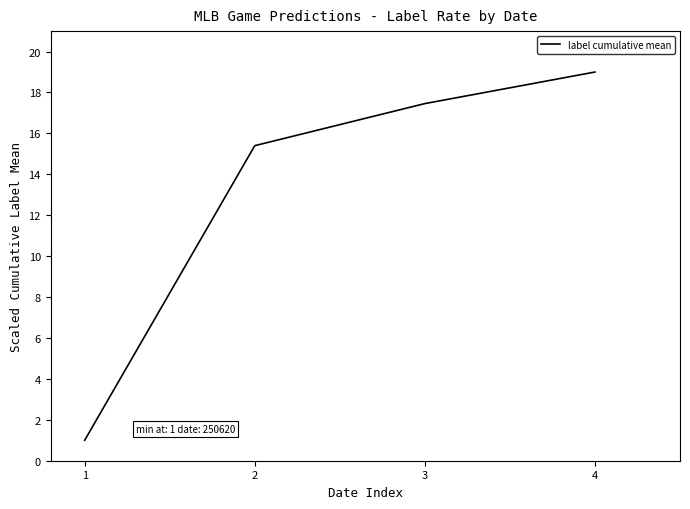

Rank the categories by value from highest to lowest.

4, 3, 2, 1